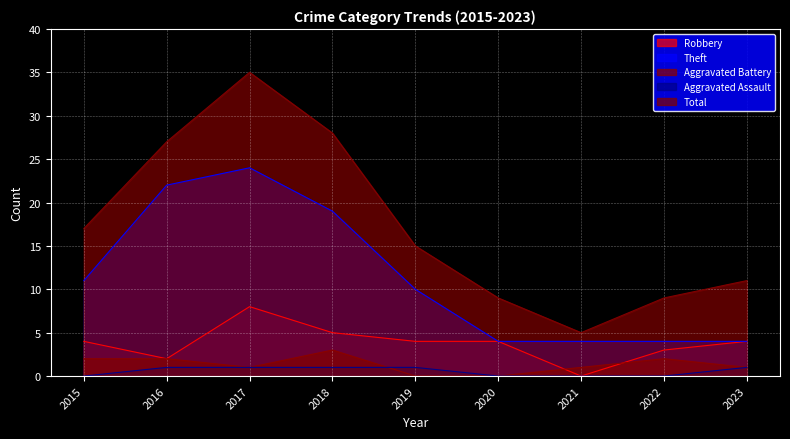

How many distinct data groups are displayed?

5